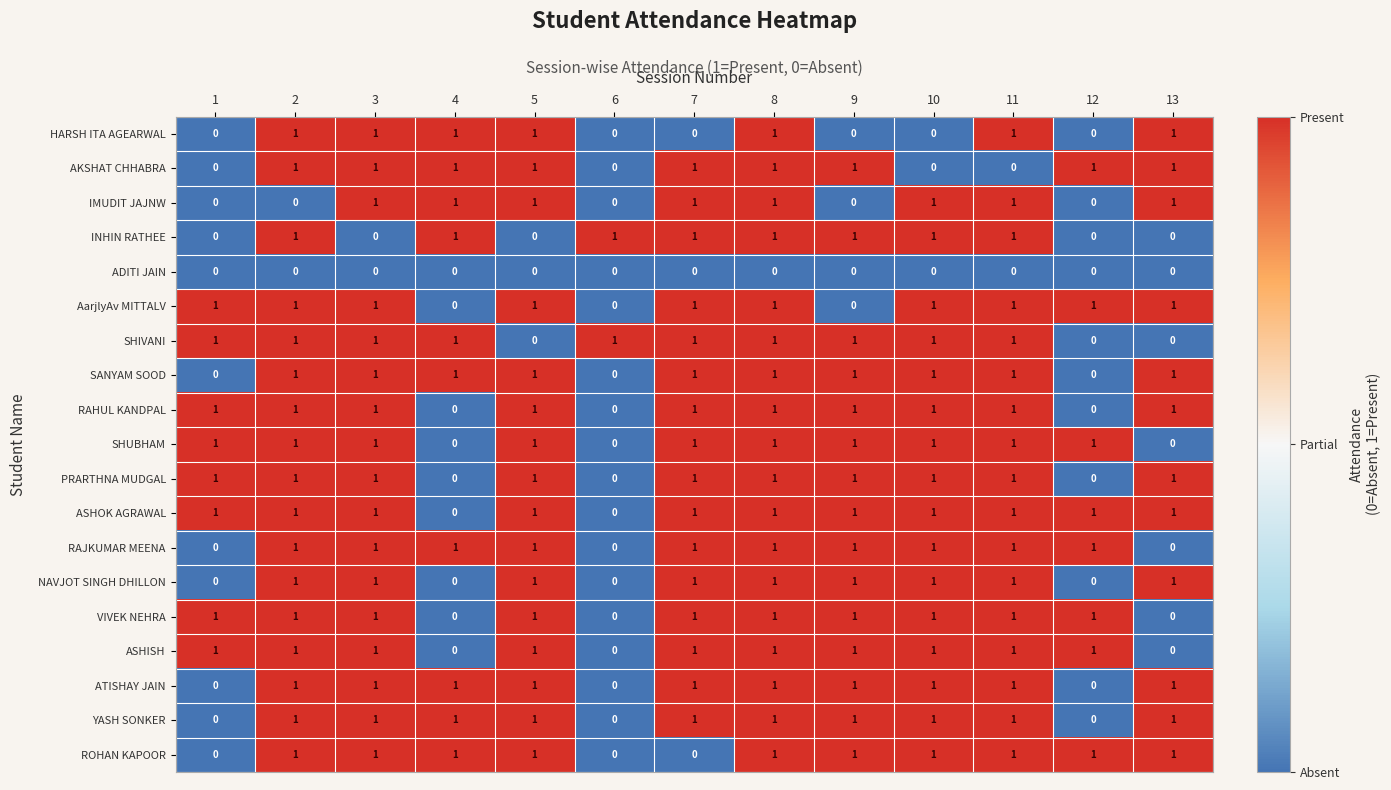

How many SHIVANI values are between 1 and 2?

10